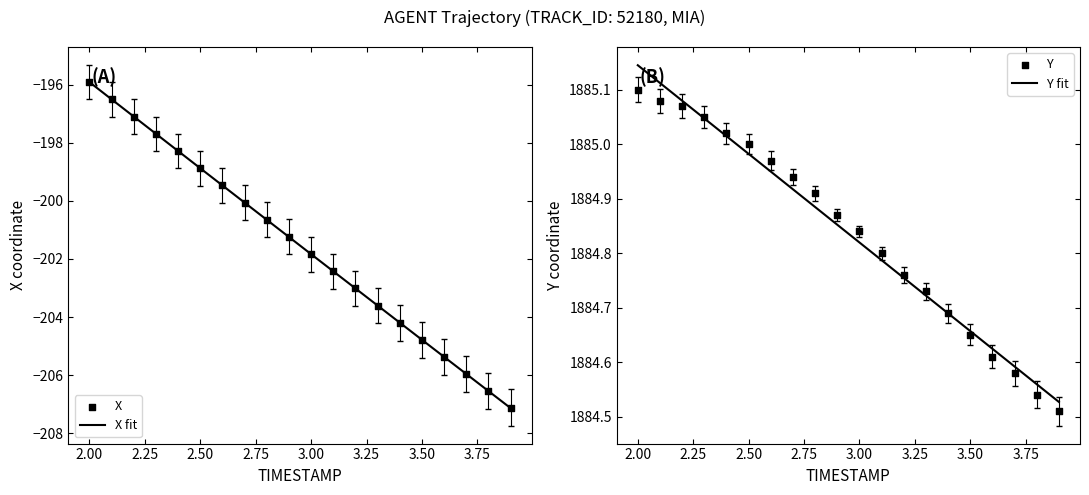

Which series has the widest spread of Y values?

X